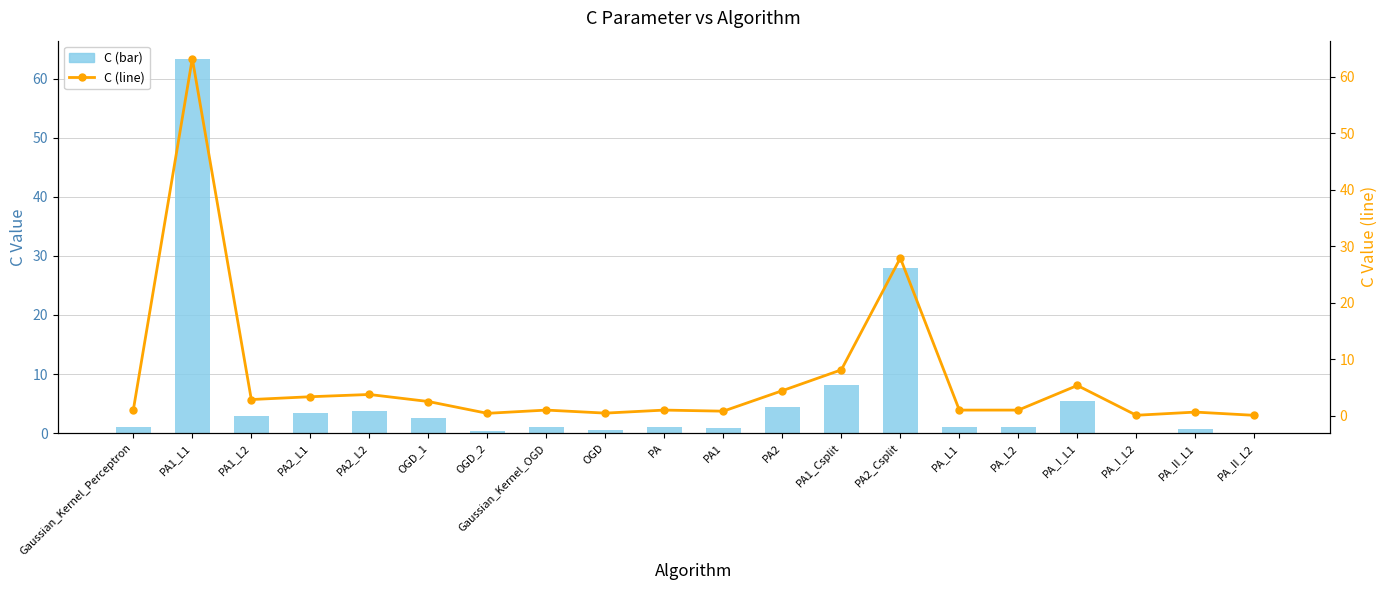

What is the label of the 1st bar from the right?

PA_II_L2